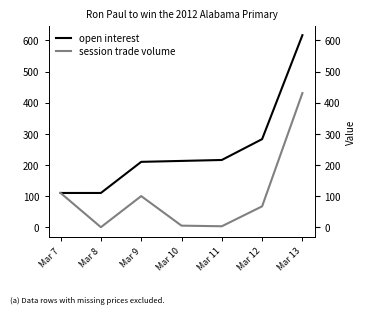

How many data points in session trade volume are above 67?

3